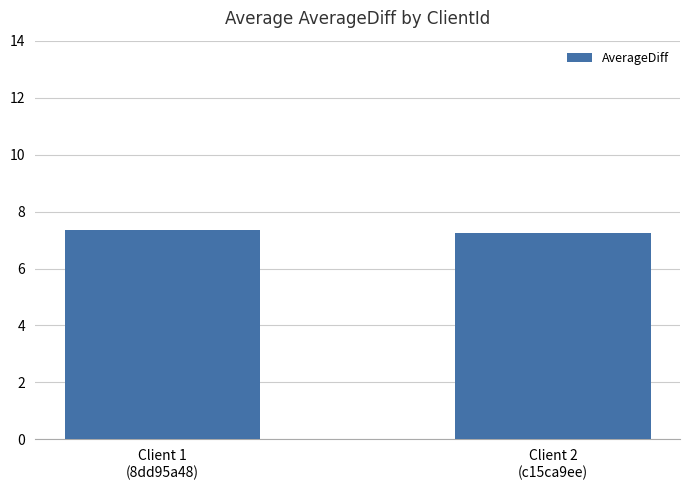

What position from the left is Client 1
(8dd95a48)?

1